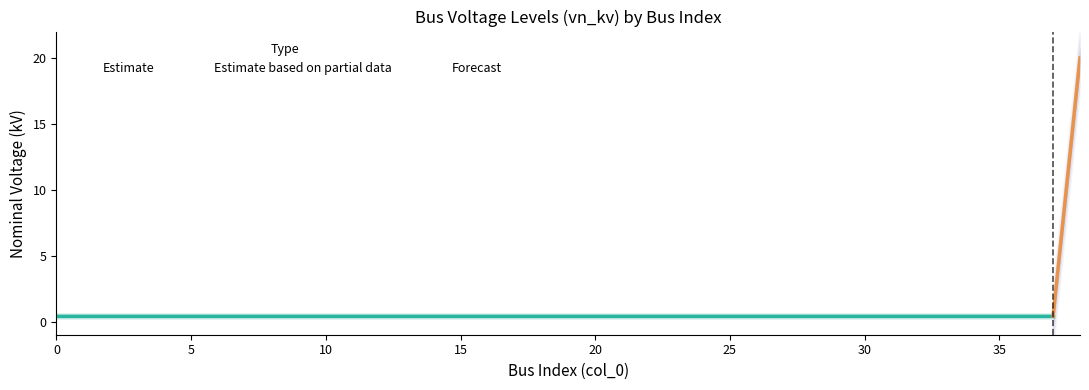

True or false: the data shows 0.4 at 34.

True